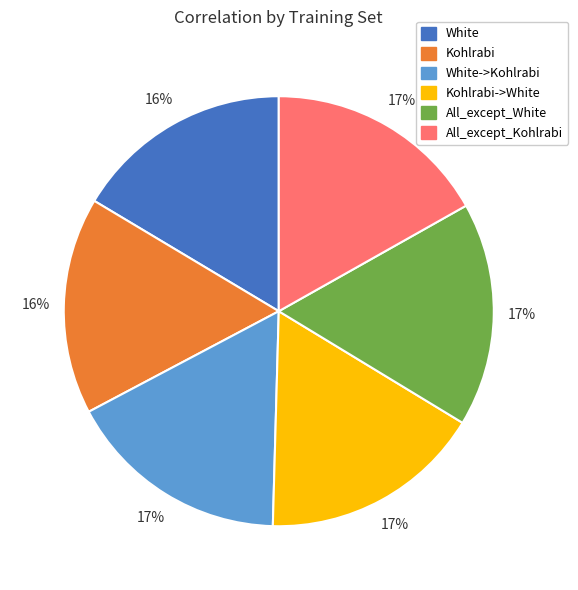

To the nearest percent, what is the difference between the All_except_Kohlrabi and Kohlrabi slice percentages?

1%